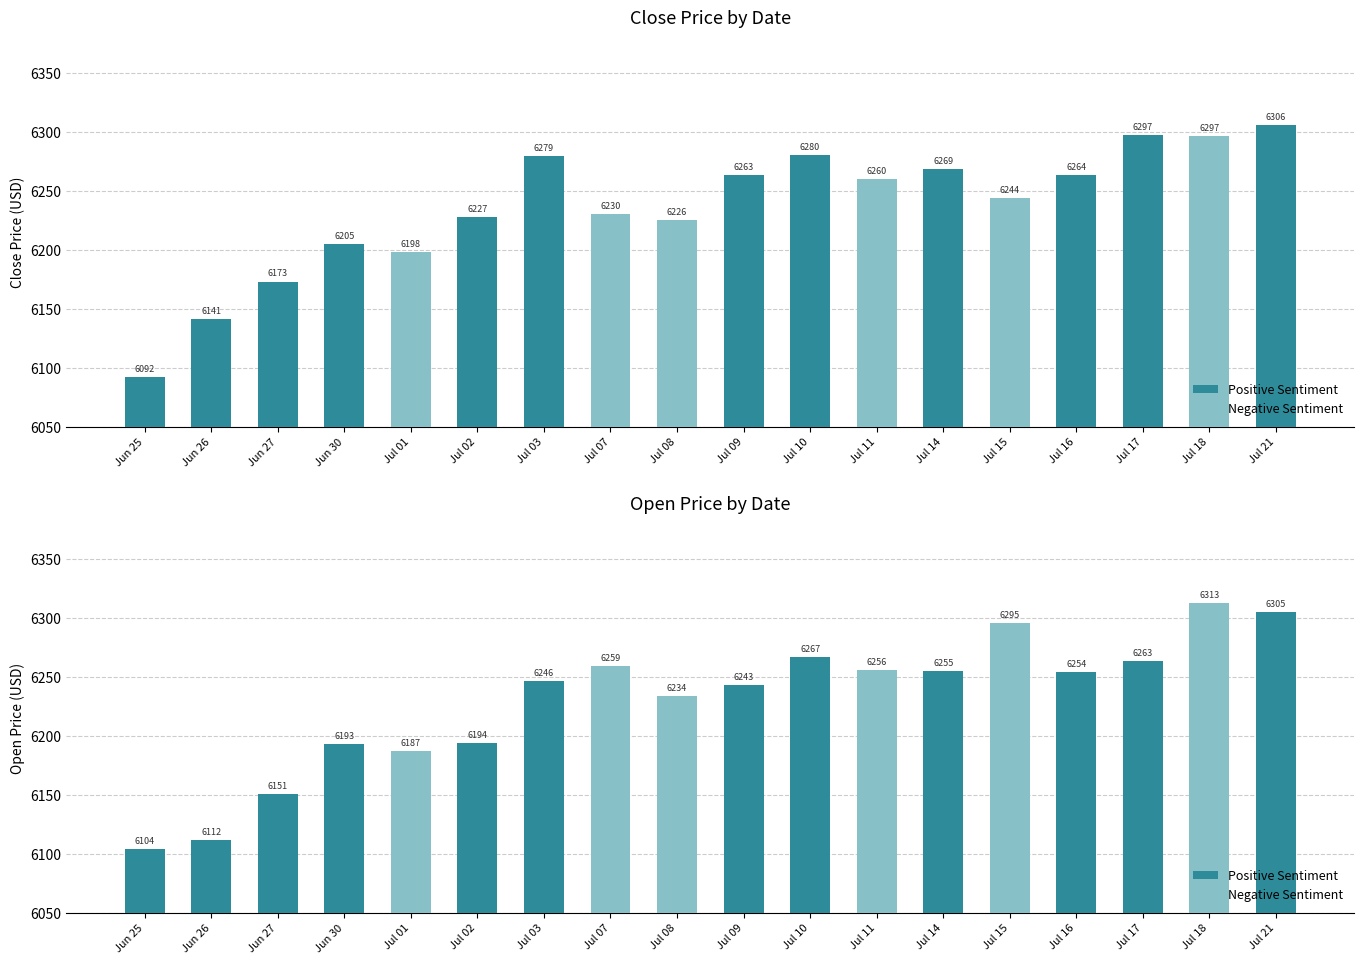

Count the number of data series in this chart.

2